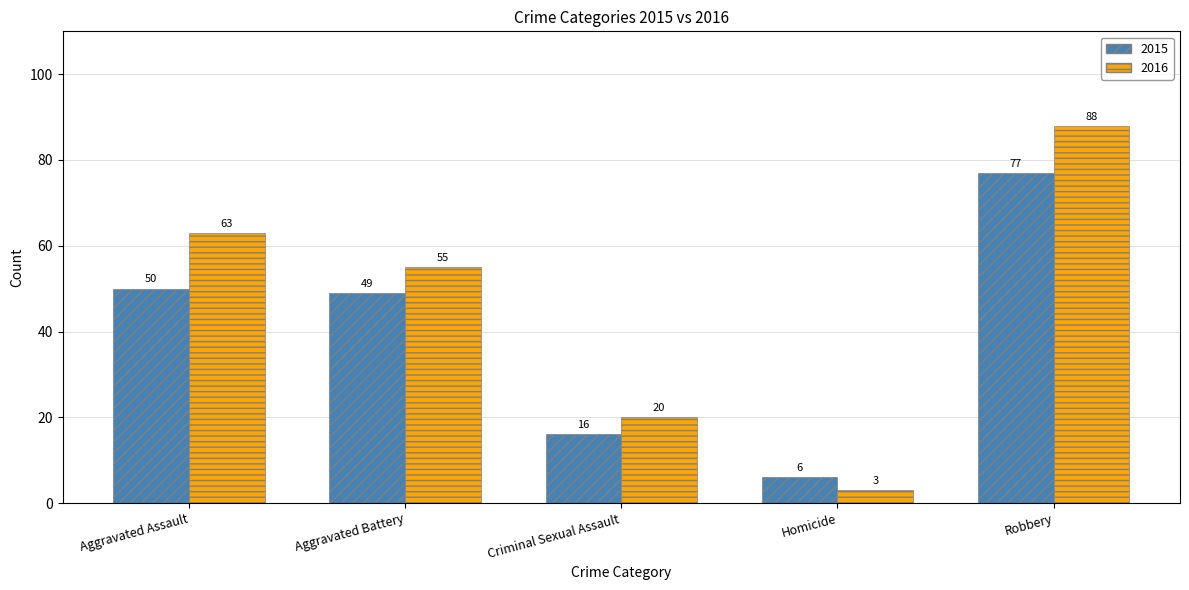

Reading left to right, extract all data points from this chart.

2015: 50	49	16	6	77
2016: 63	55	20	3	88